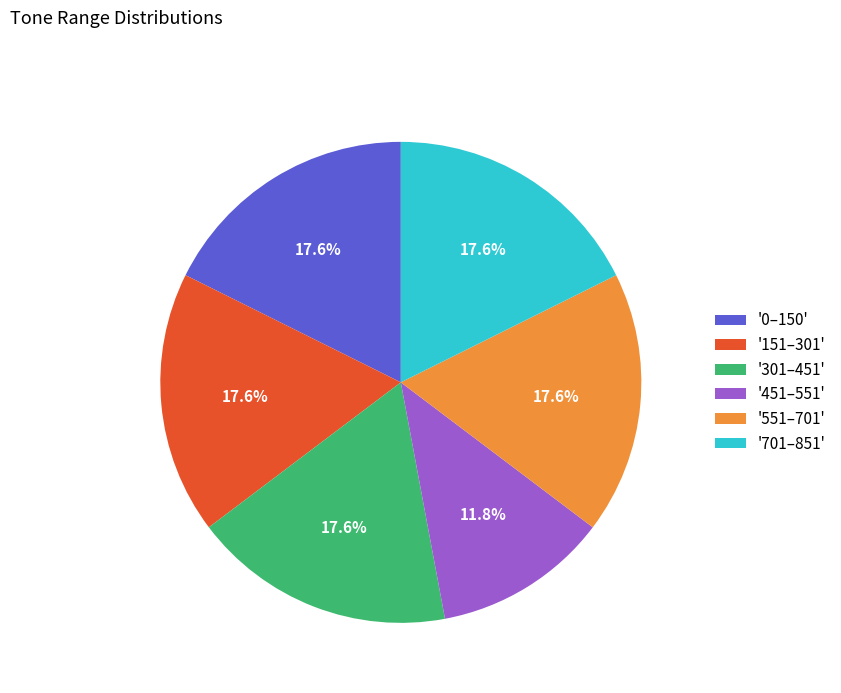

Is there a majority slice in this chart?

No